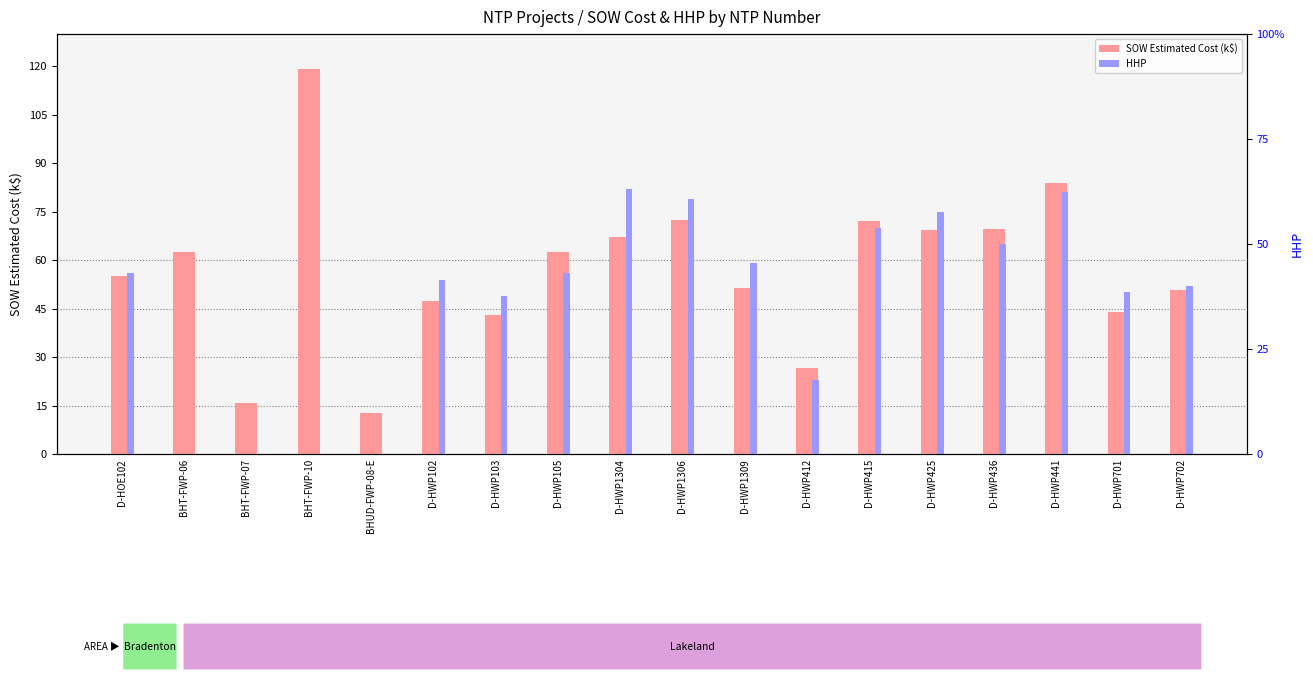

What is the difference between the highest and lowest values at D-HWP412?

3.6